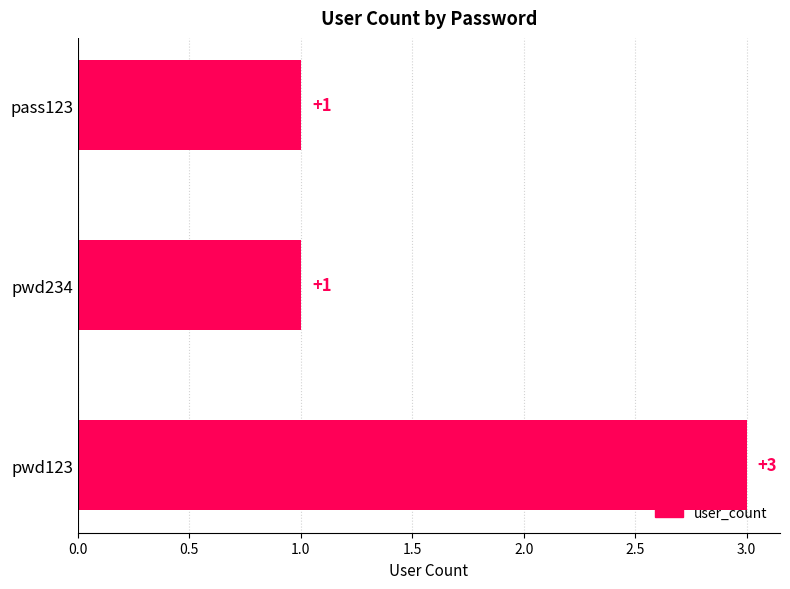

Which category has the highest value across all series?

pwd123